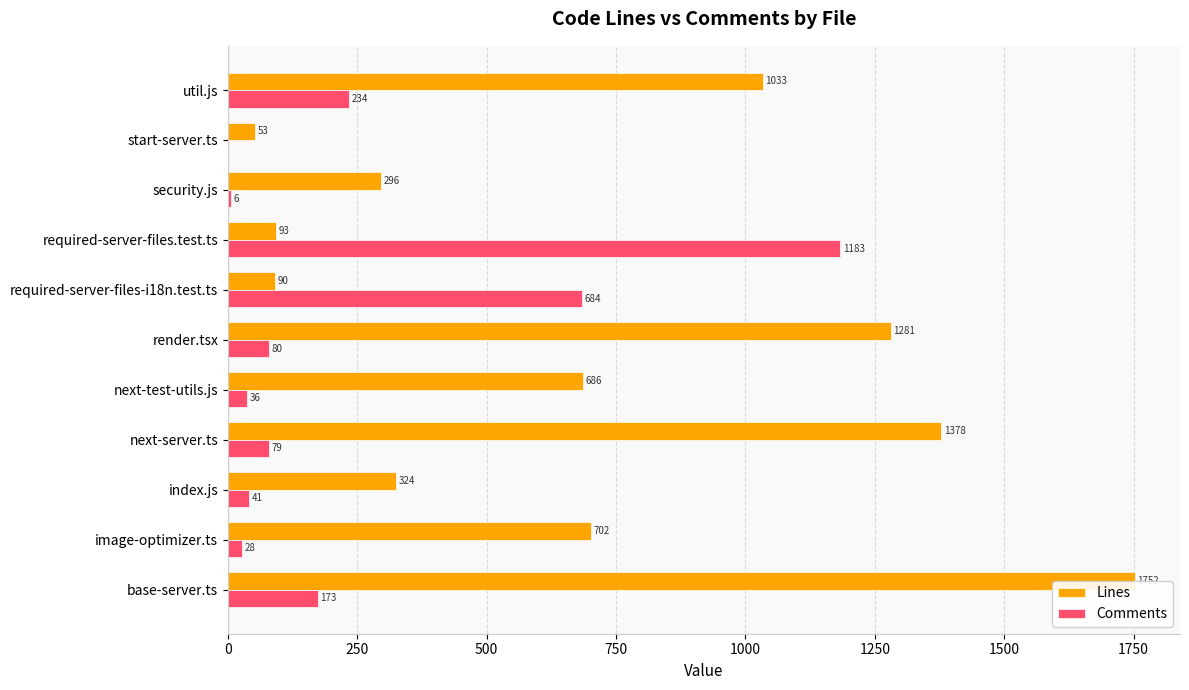

The value of Comments at image-optimizer.ts is 28. True or false?

True